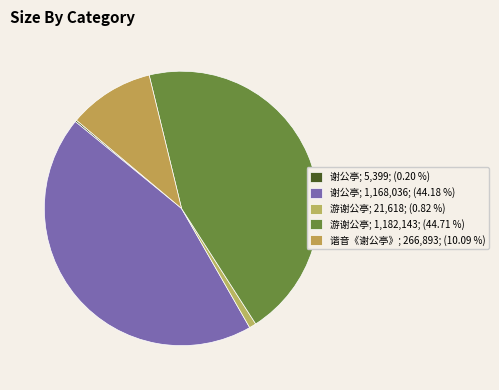

What is the smallest slice in the pie chart?

谢公亭 (5399)